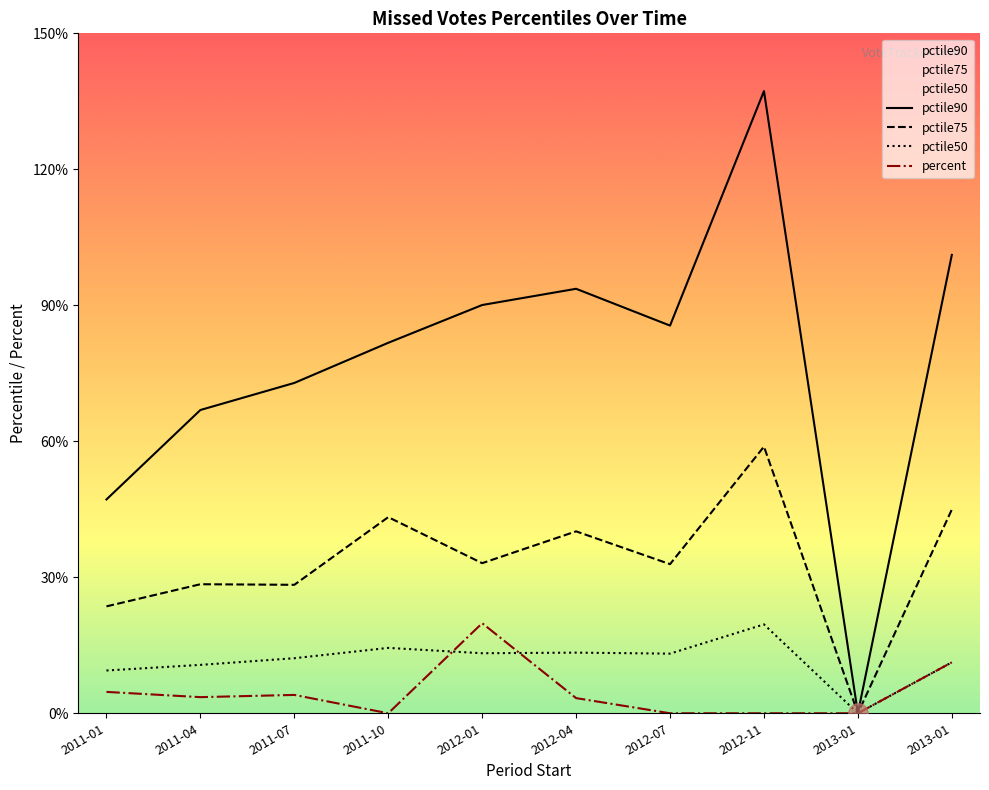

List the labels in order of percent value, smallest first.

2011-10, 2012-07, 2012-11, 2013-01, 2012-04, 2011-04, 2011-07, 2011-01, 2013-01, 2012-01